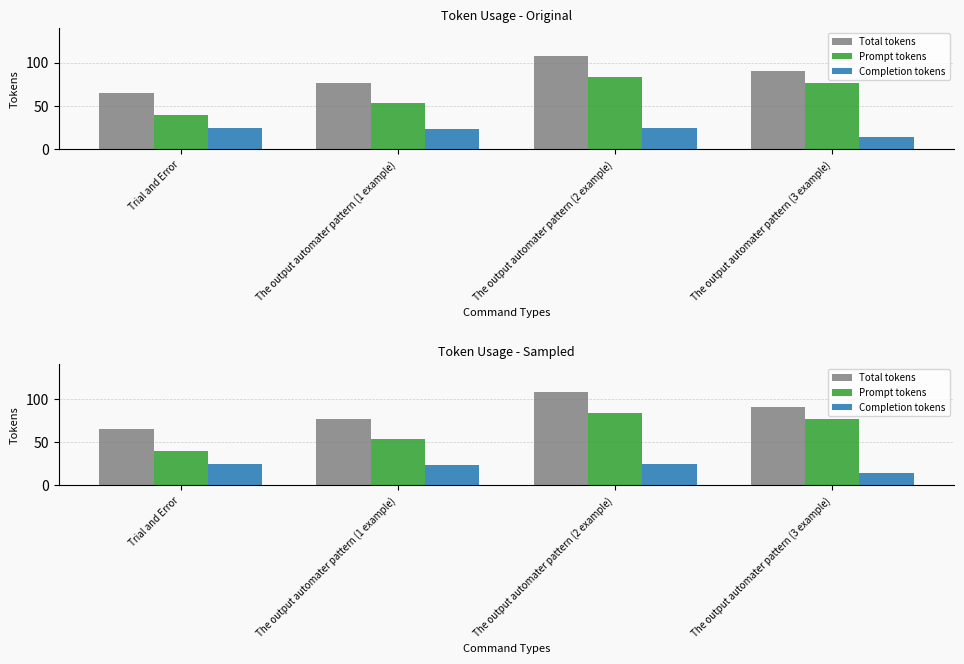

Is the value of Total tokens at The output automater pattern (2 example) greater than the value of Completion tokens at Trial and Error?

Yes